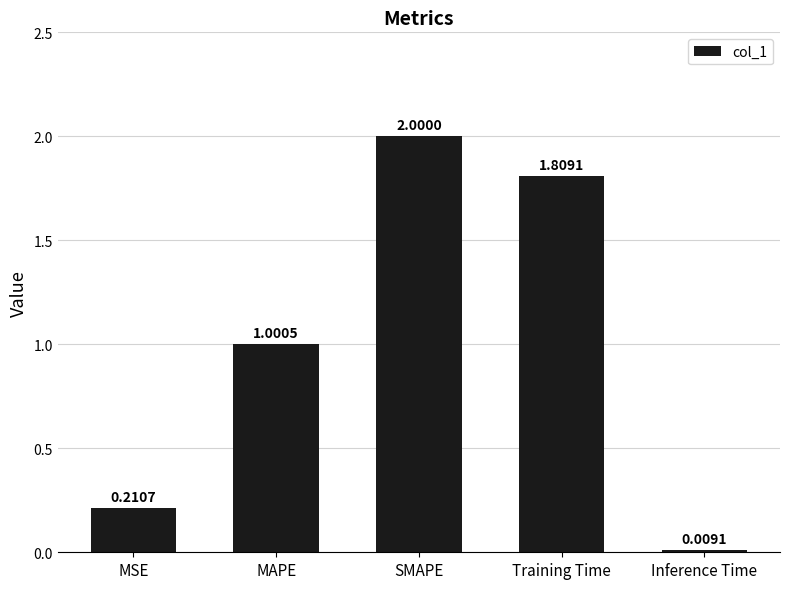

At which label does the data first exceed 1?

MAPE